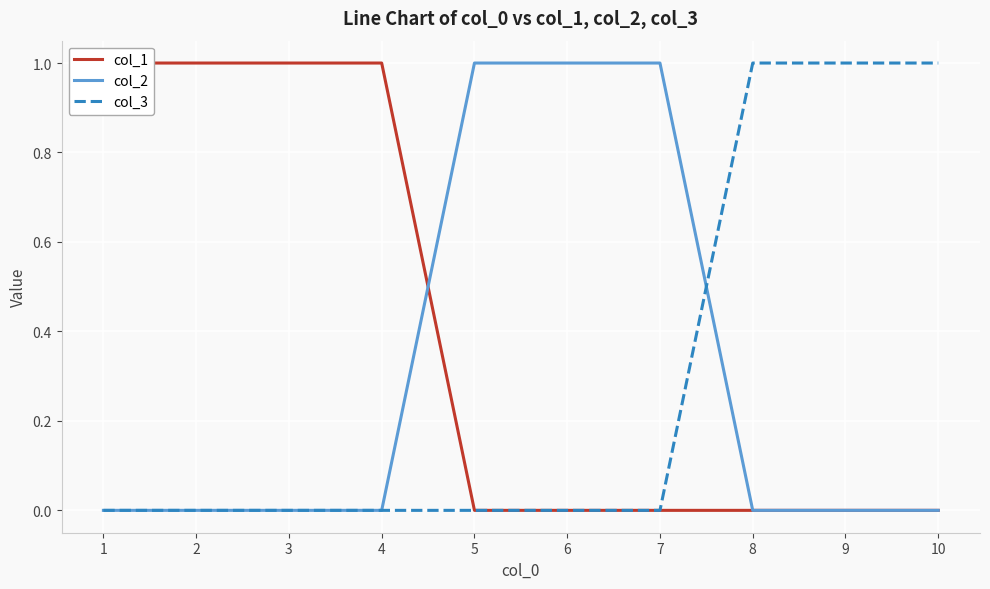

How many times do col_1 and col_2 cross each other?

1